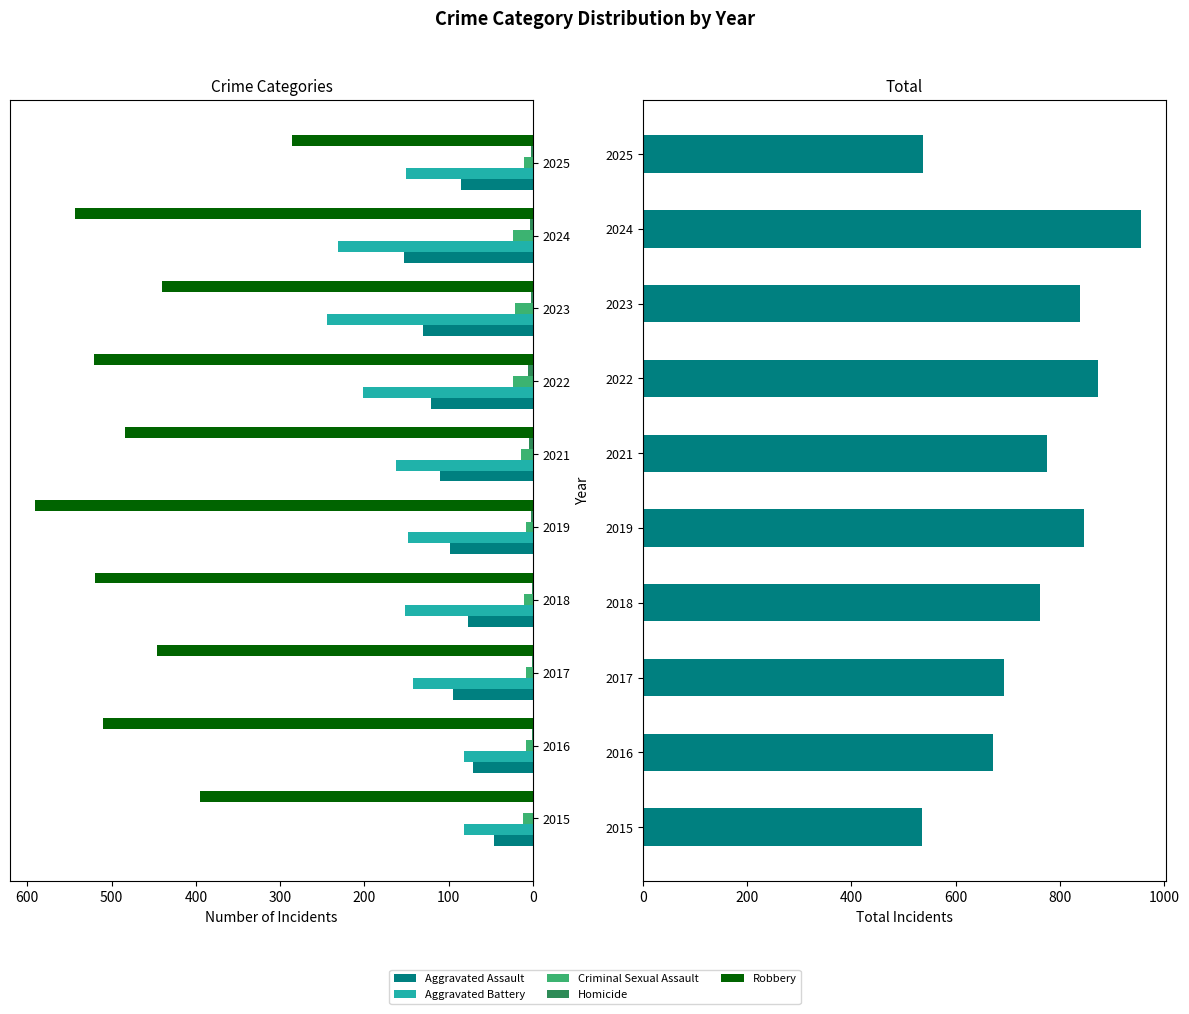

What is the maximum value shown in the chart?

956